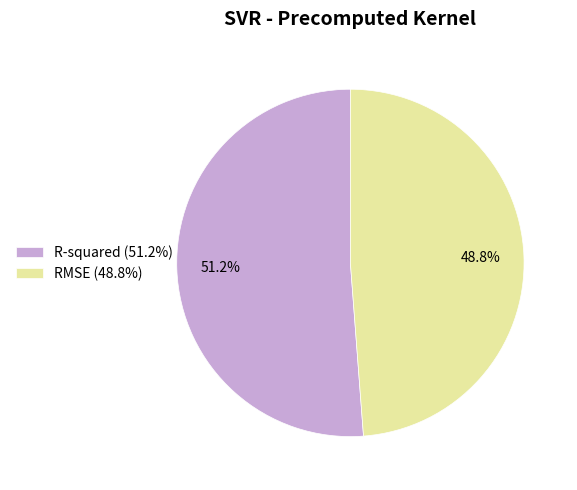

Which category has the smallest portion of the pie?

RMSE